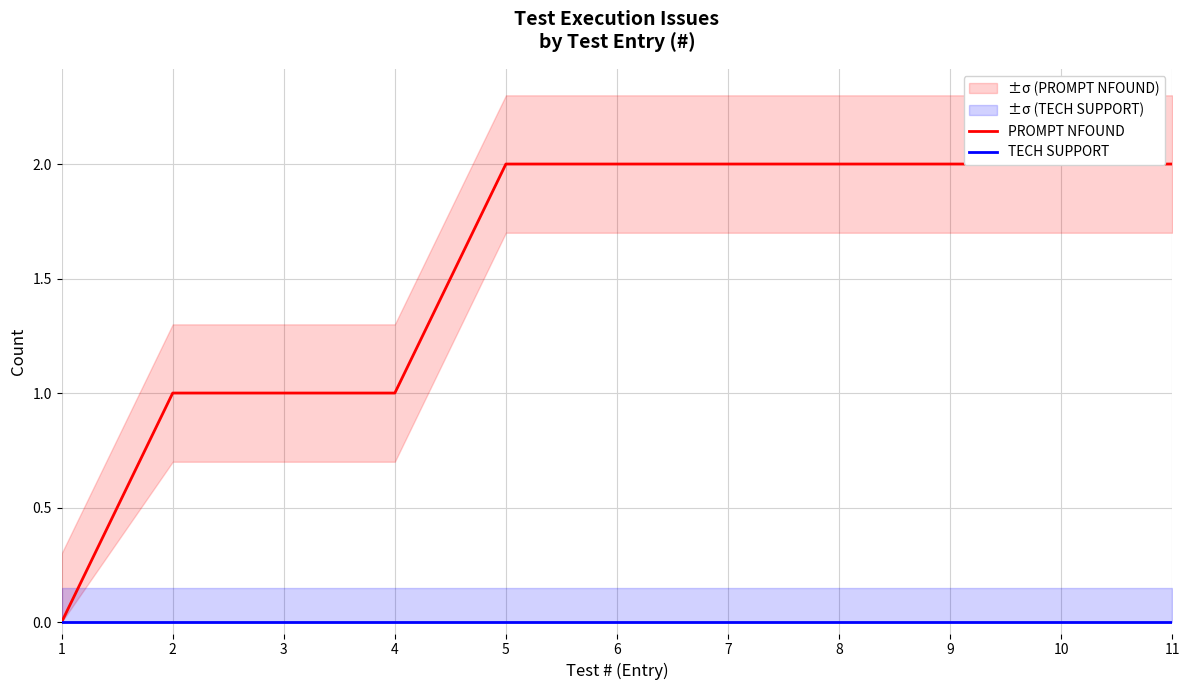

Rank the series by their maximum value, from highest to lowest.

PROMPT NFOUND, TECH SUPPORT